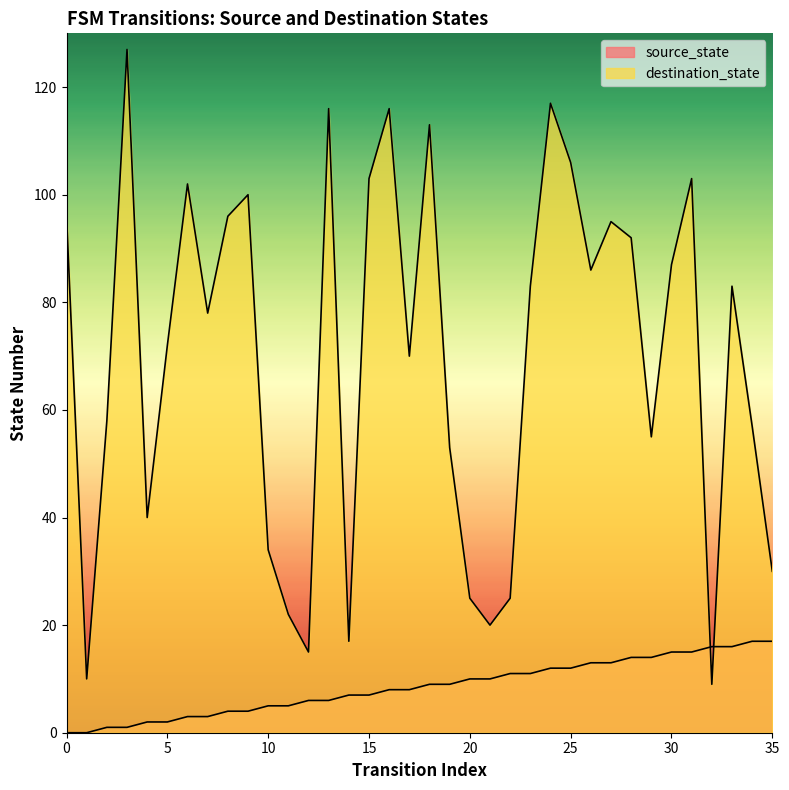

What is the difference between the source_state values at 18 and 29?

5